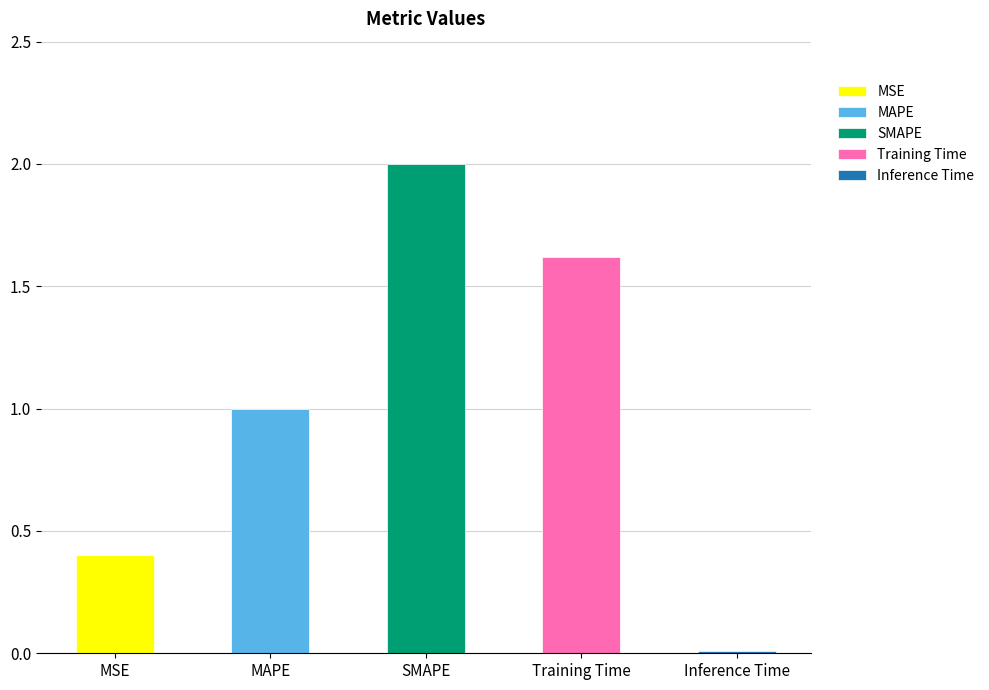

Between SMAPE and MAPE, which is larger?

SMAPE